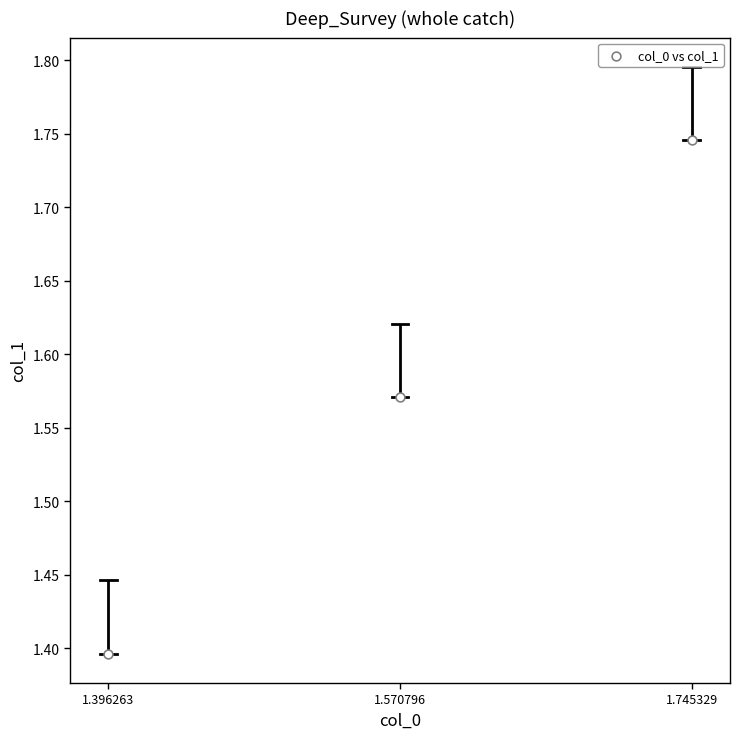

What Y value in the scatter plot is closest to 1?

1.4